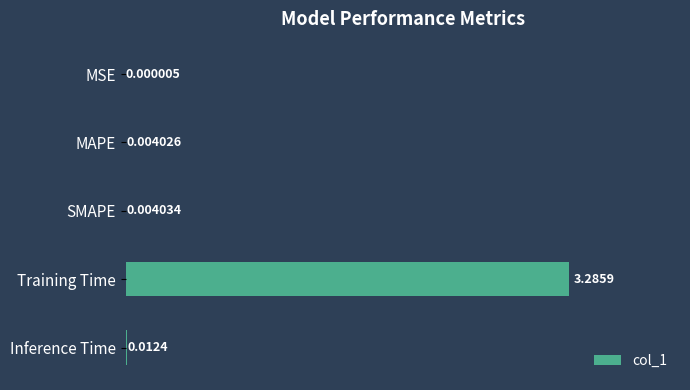

Which label corresponds to the largest value in the chart?

Training Time